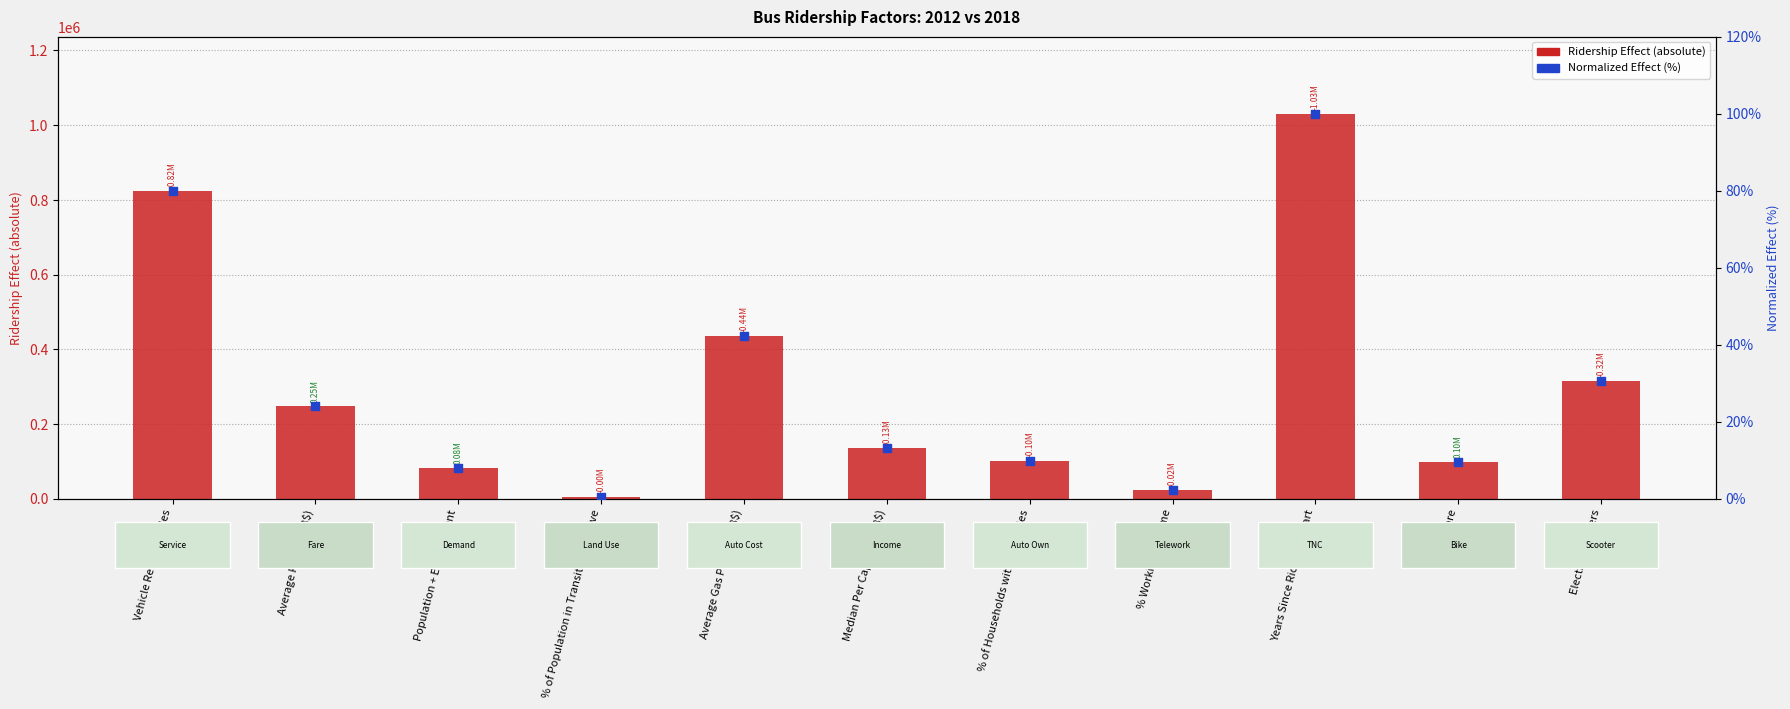

Is the value of Ridership Effect (absolute) at % of Population in Transit Supportive greater than the value of Normalized Effect (%) at Bike Share?

Yes